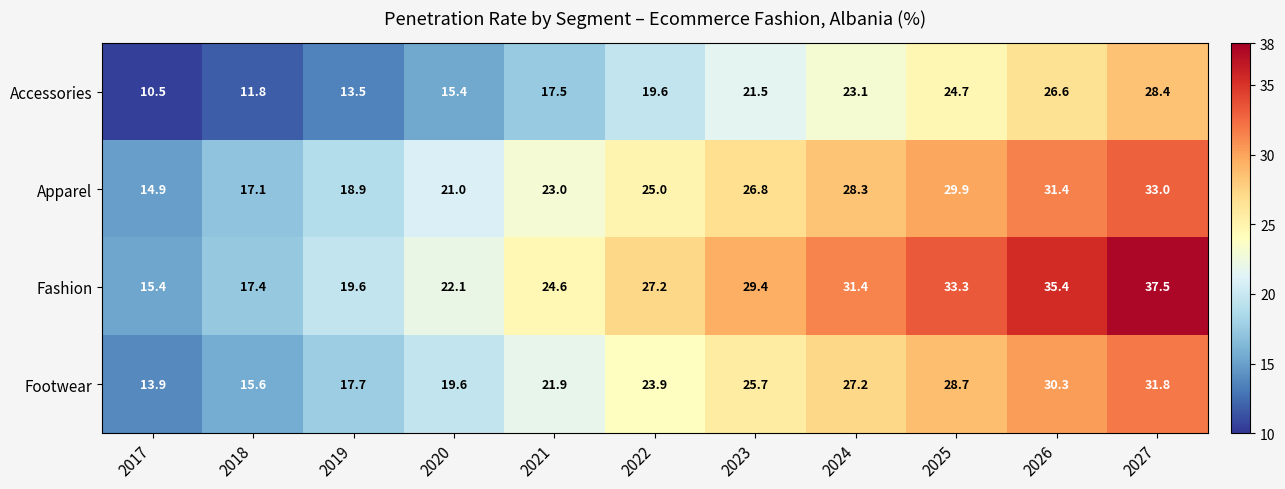

How many distinct data groups are displayed?

4